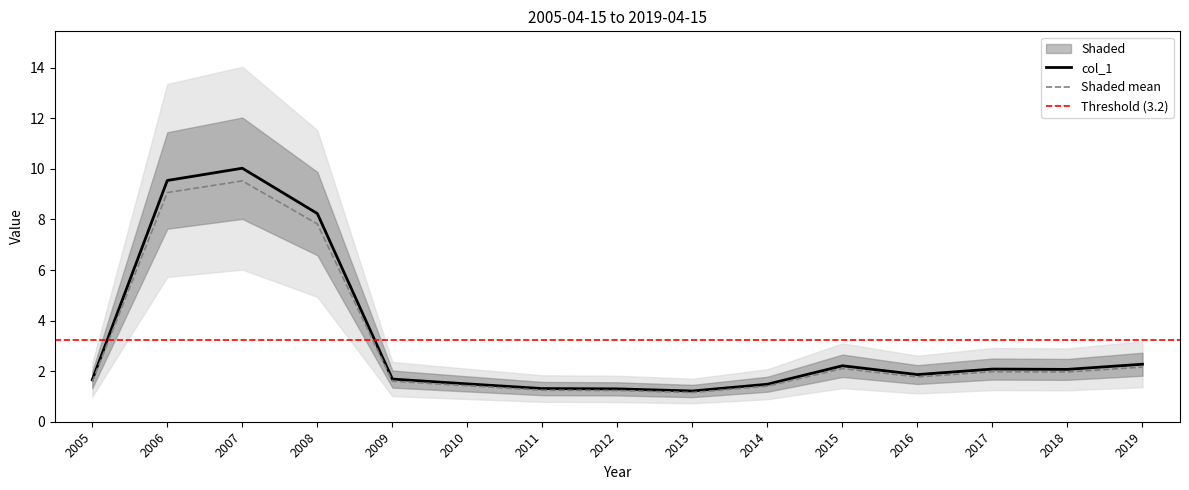

Which category has the highest value in the Shaded mean series?

2007